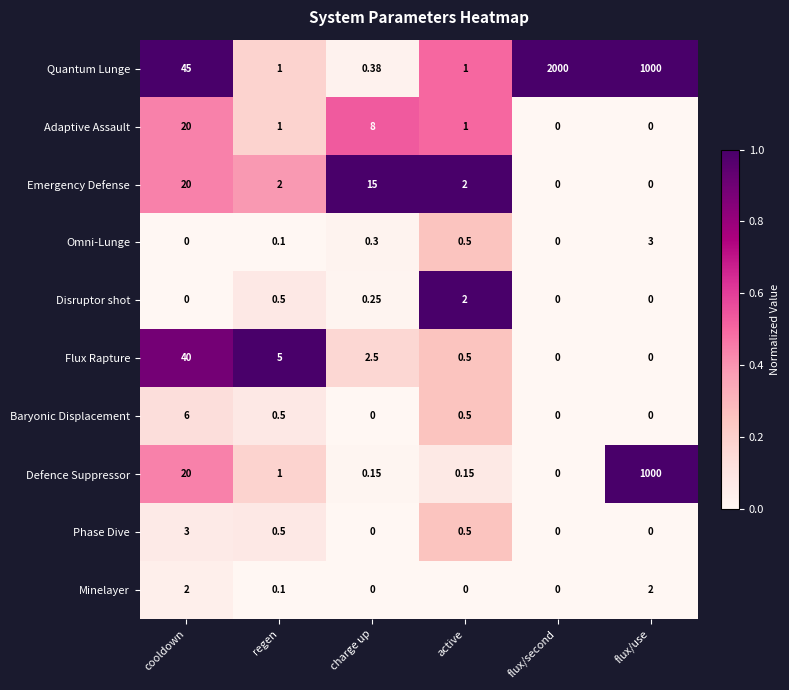

Which series changed the most between cooldown and charge up?

Quantum Lunge